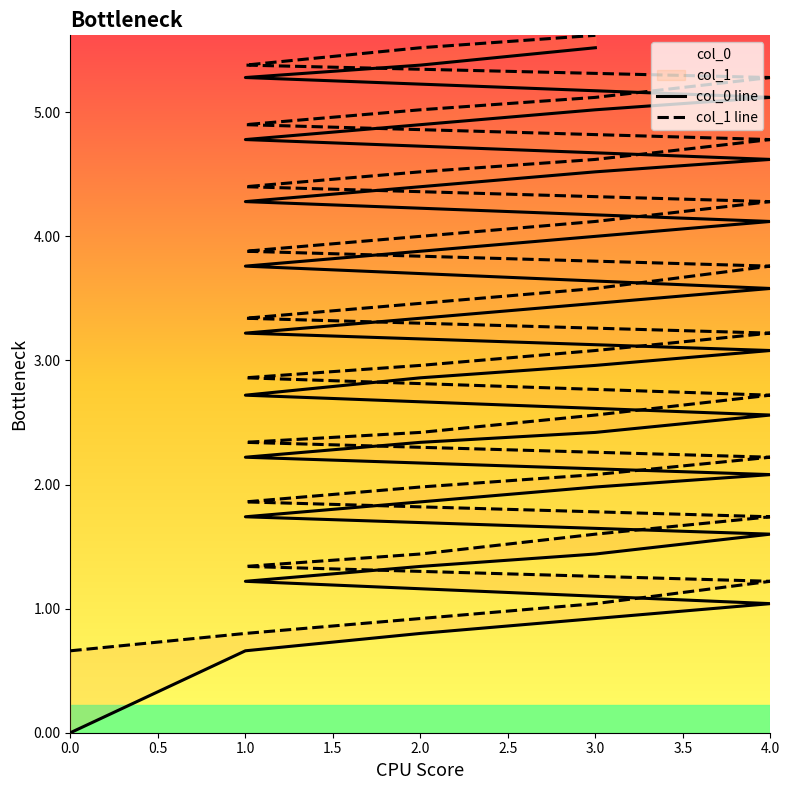

What is the difference between the maximum and minimum values in the col_0 line series?

5.5